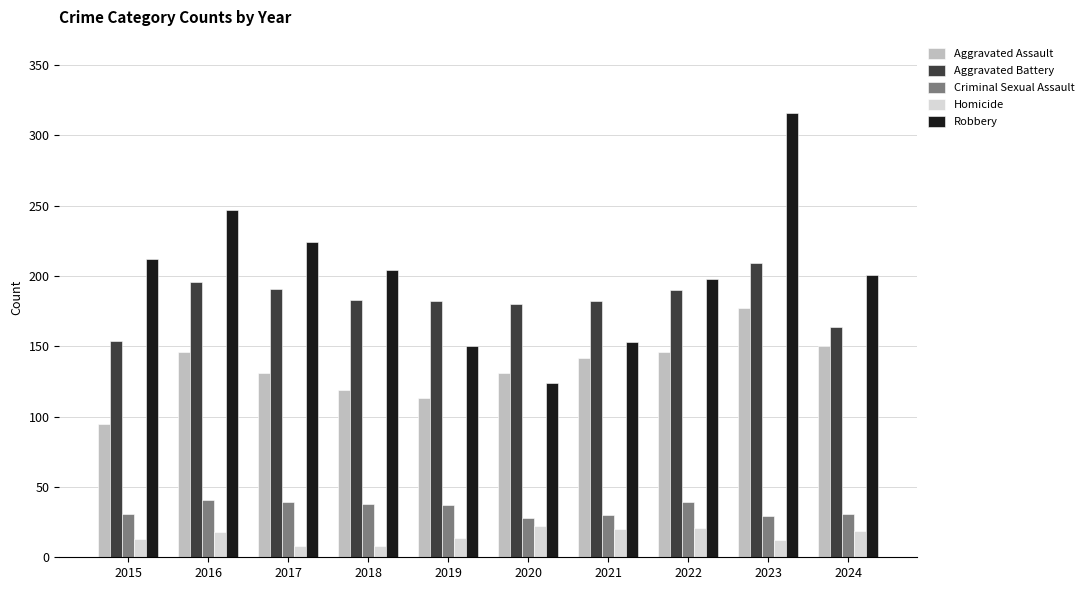

What is the difference between the highest and lowest values at 2019?

168